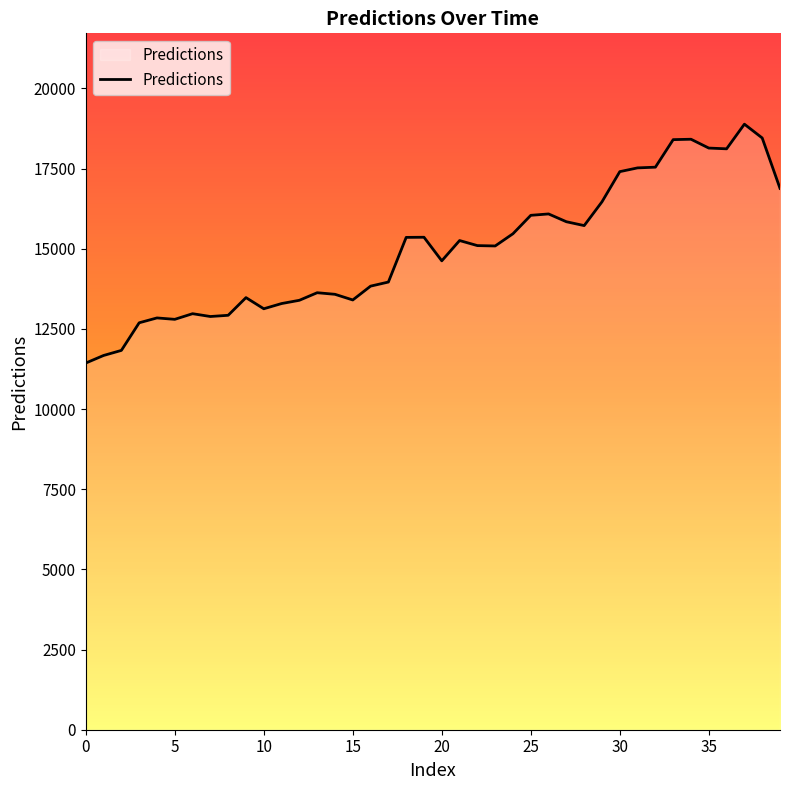

What is the difference between the maximum and minimum values?

7449.8